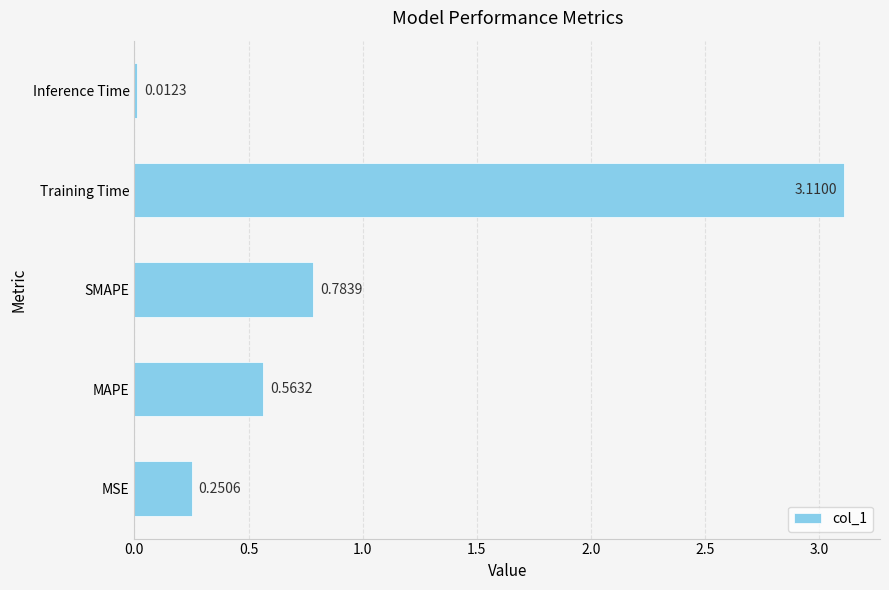

What is the change in value from SMAPE to Training Time?

+2.3